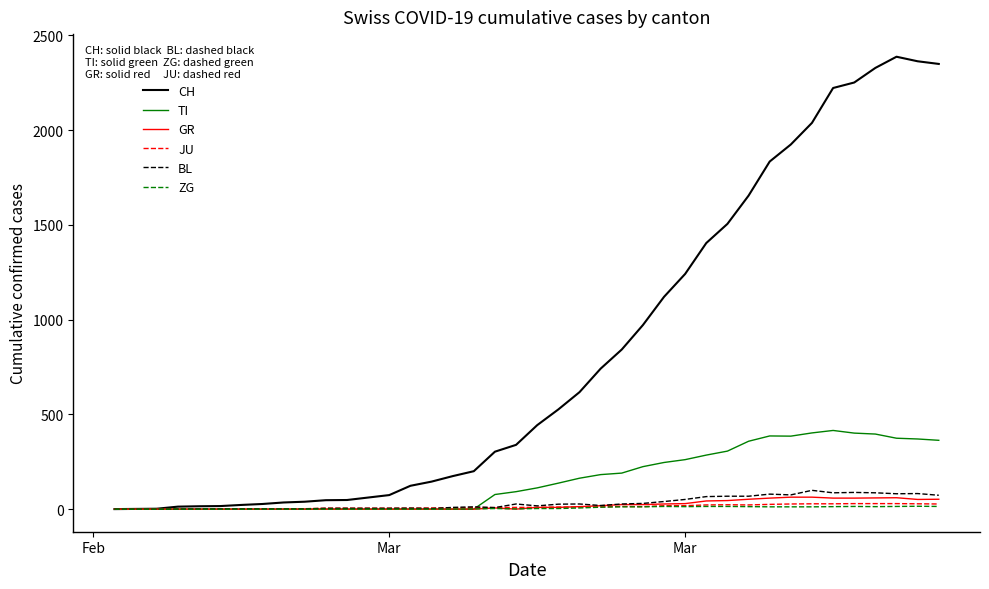

How many lines are shown in the chart?

6